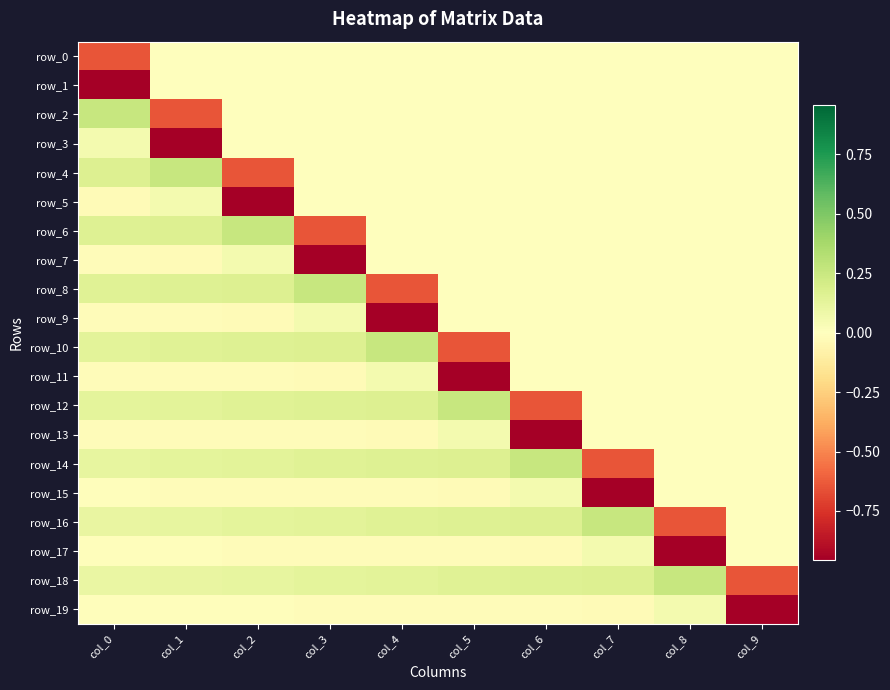

Which has a higher value, col_0 or col_5?

col_5